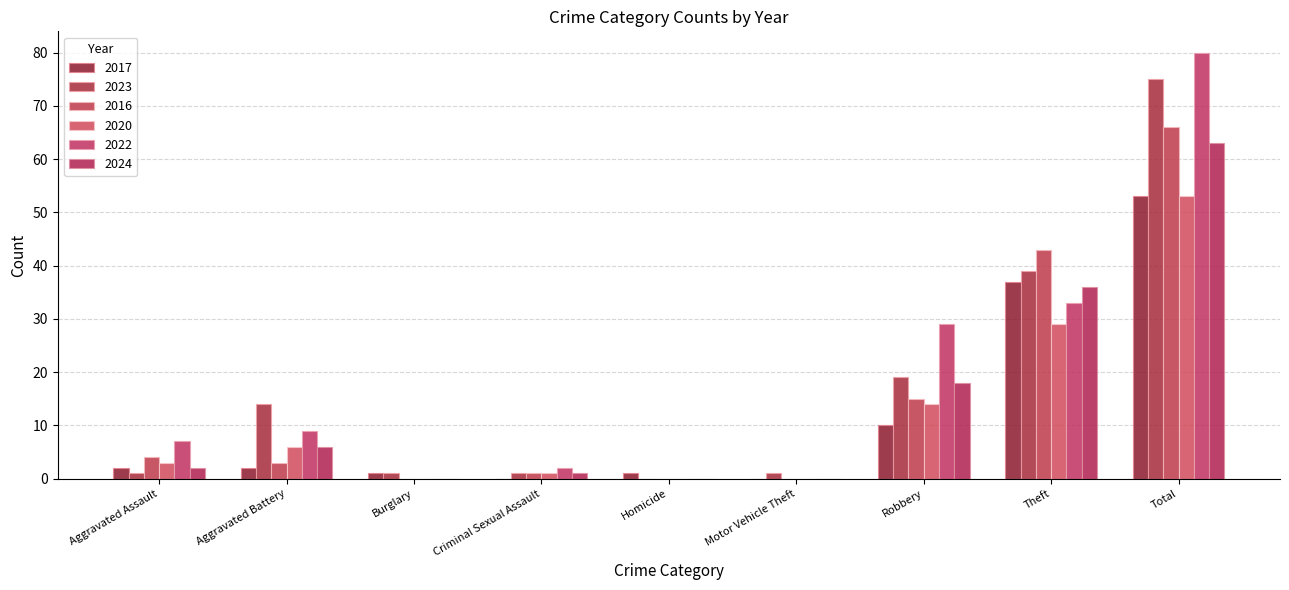

Which has a higher value, Total or Motor Vehicle Theft?

Total